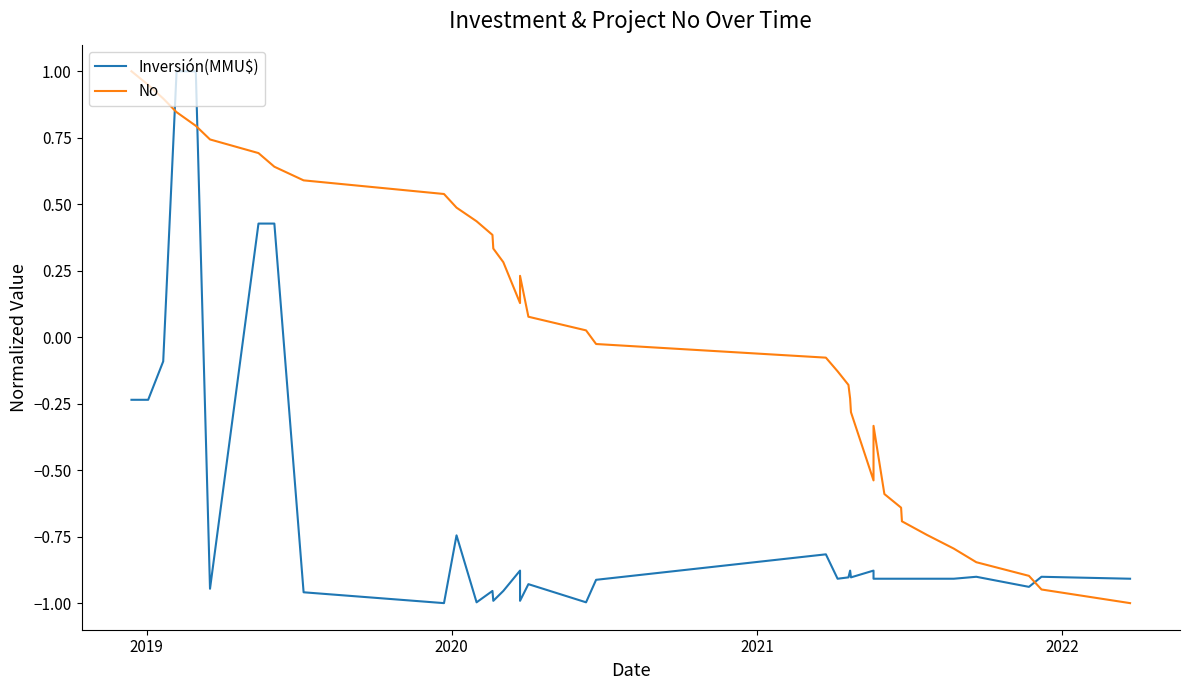

How many interior local valleys does the No series have?

2